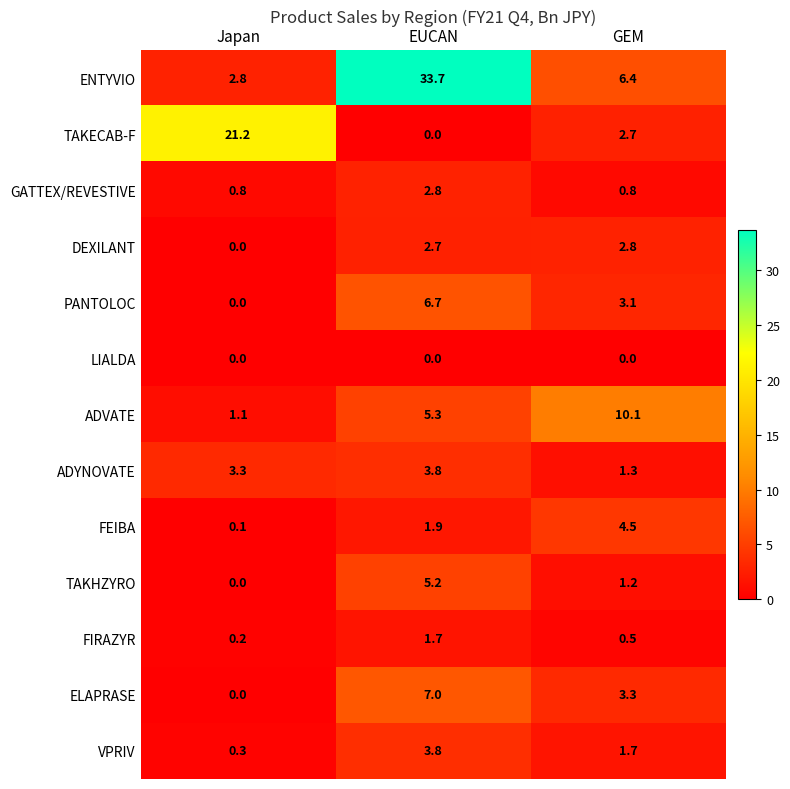

At which category is the sum across all series the highest?

EUCAN